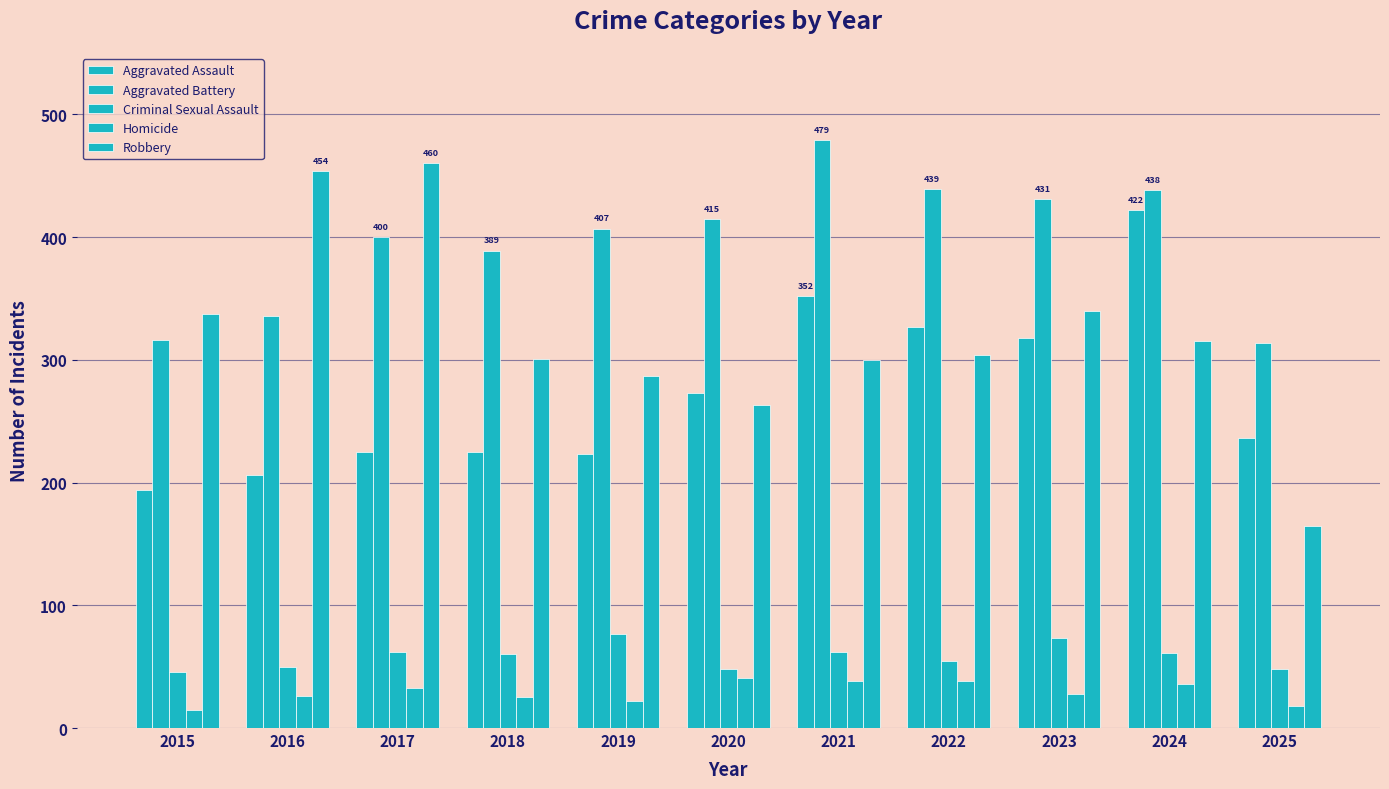

At which category is the sum across all series the highest?

2024